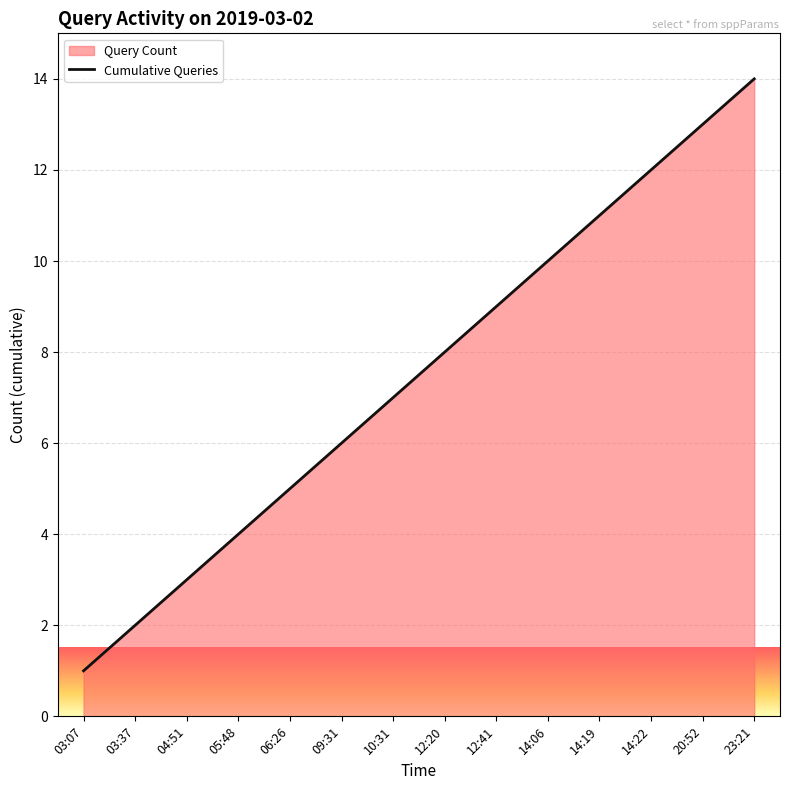

Reading right to left, what are all the values shown in this chart?

23:21=14	20:52=13	14:22=12	14:19=11	14:06=10	12:41=9	12:20=8	10:31=7	09:31=6	06:26=5	05:48=4	04:51=3	03:37=2	03:07=1